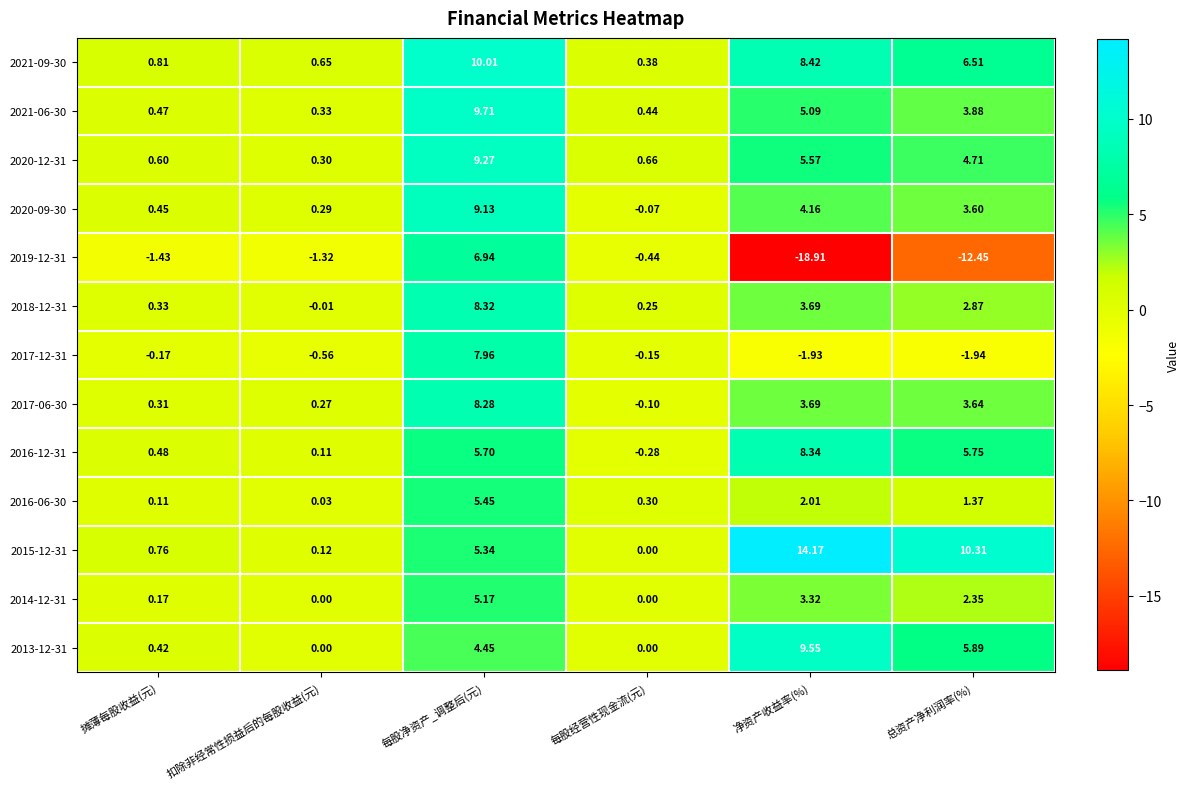

At which label is 2018-12-31 closest to 4?

净资产收益率(%)